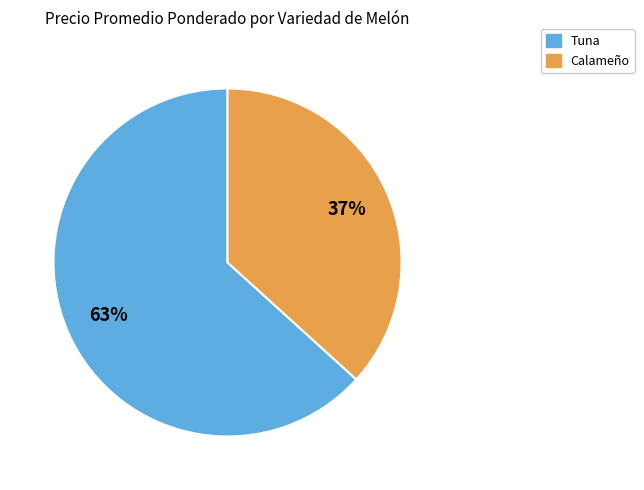

Count the number of slices in the pie.

2